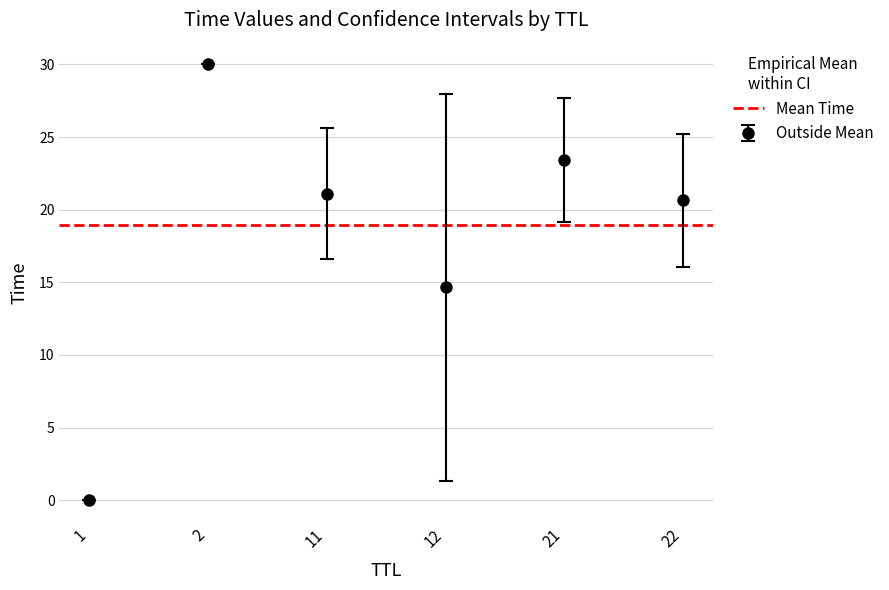

At which category does the chart reach its peak across all series?

2